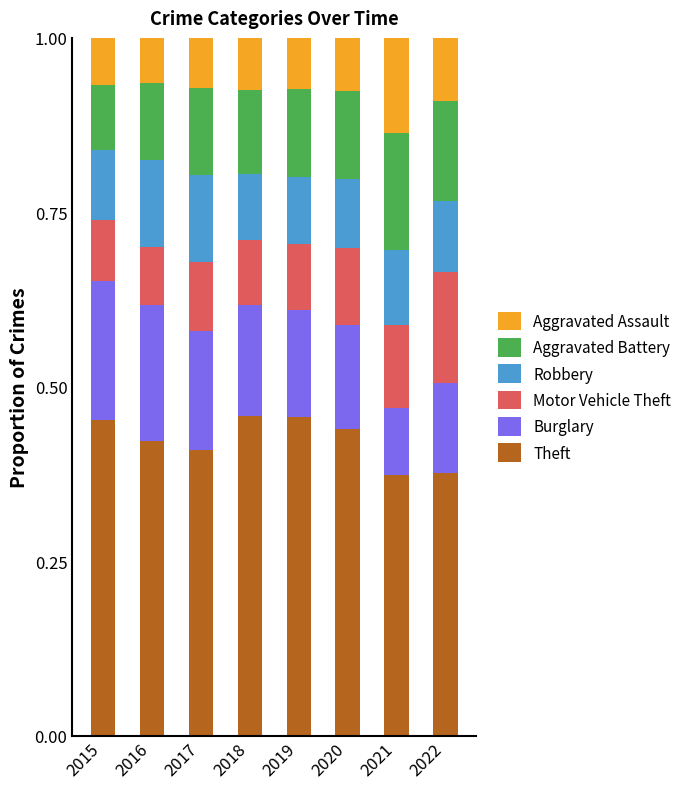

The value of Theft at 2016 is 0.7. True or false?

False